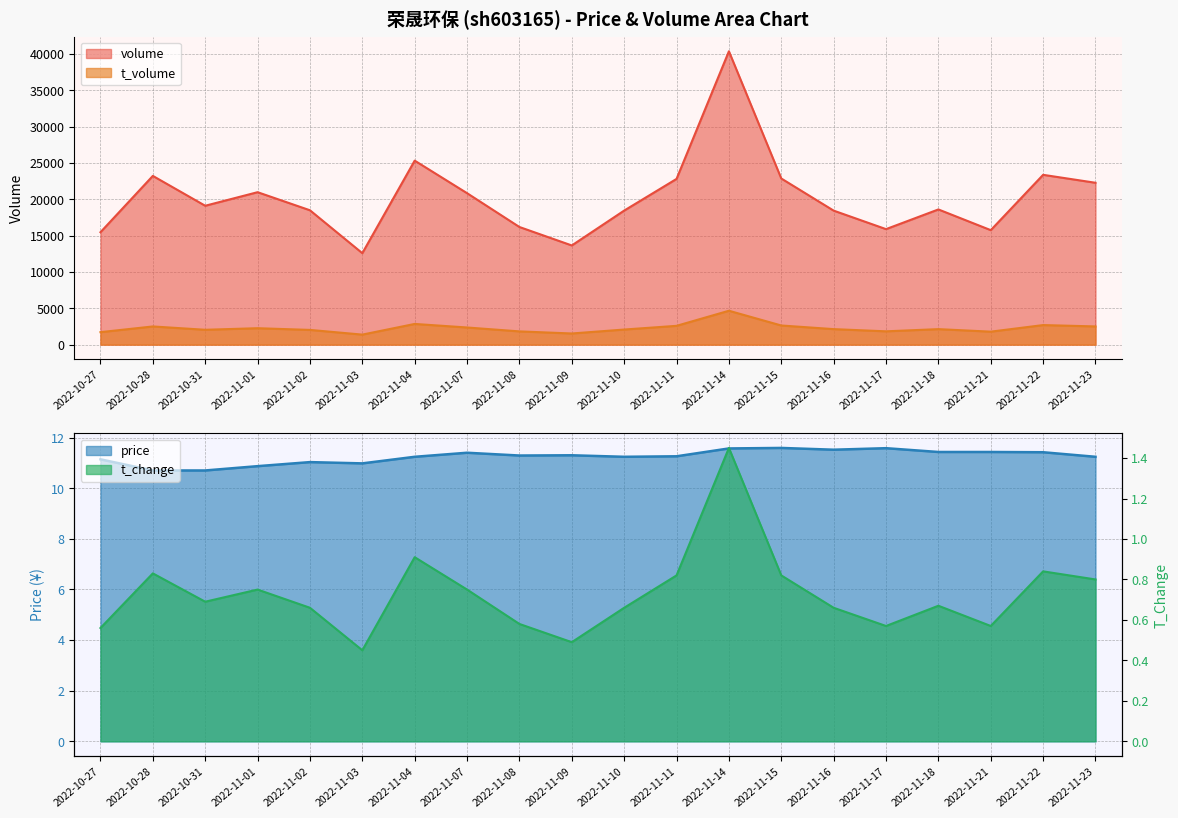

Which series has the largest range (max minus min)?

volume